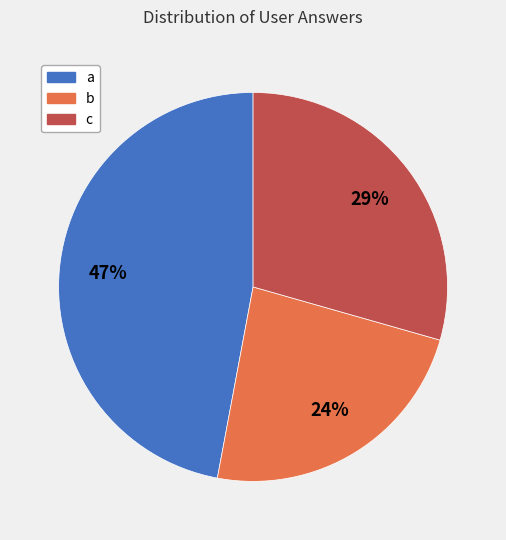

Is there any slice that represents more than half of the pie?

No